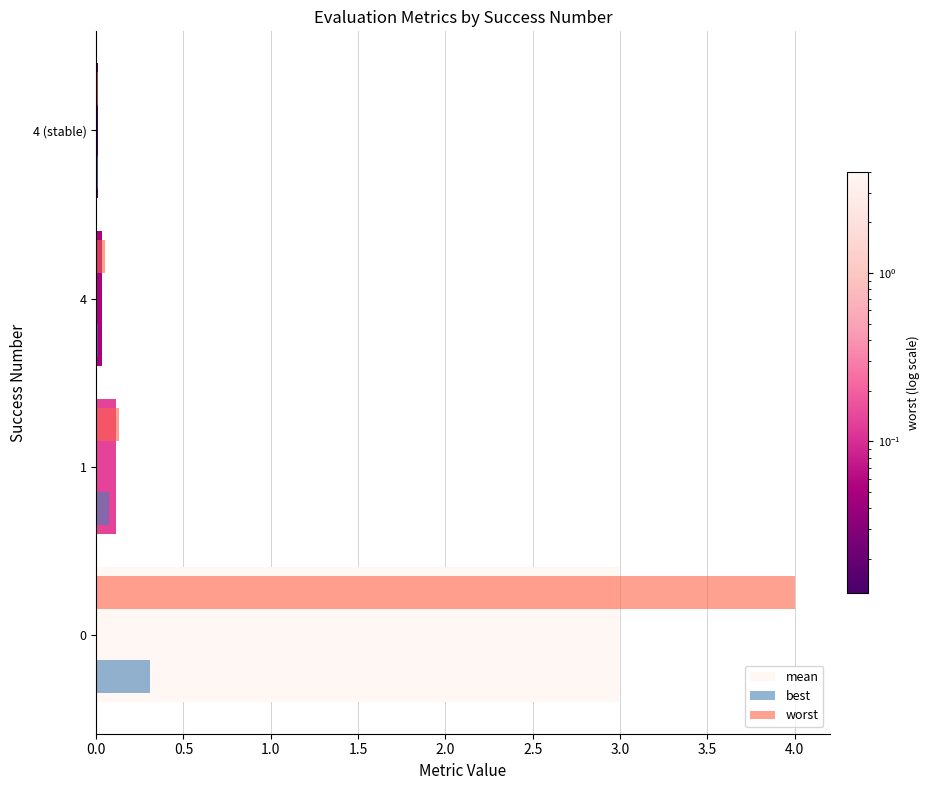

What is the maximum value shown in the chart?

4.0